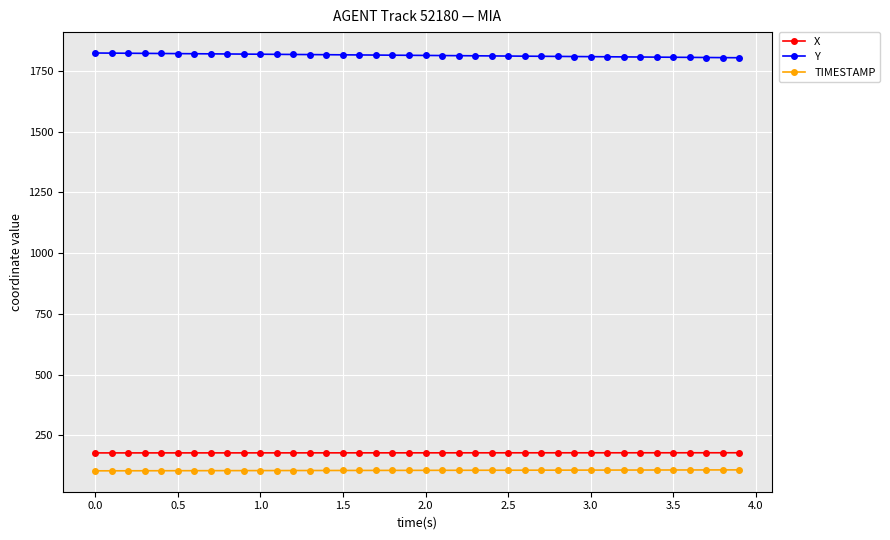

What is the sum of all X values?

7124.4